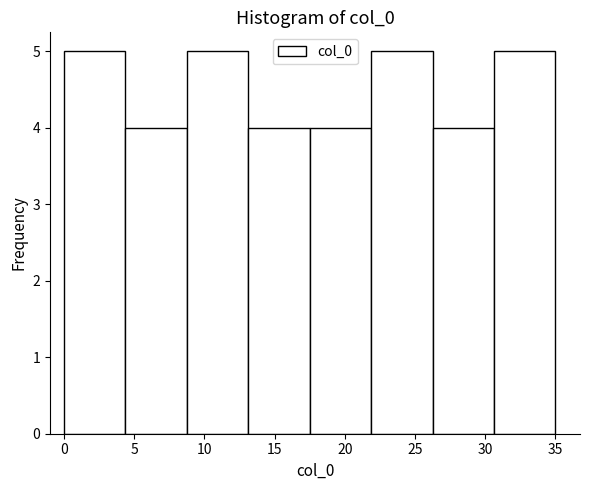

How tall is the bar that spans 26.5 to 30.5 on the x-axis? Neither the bar edges nor the heights are printed on the chart, so give them approximately, as read against the axes.

4